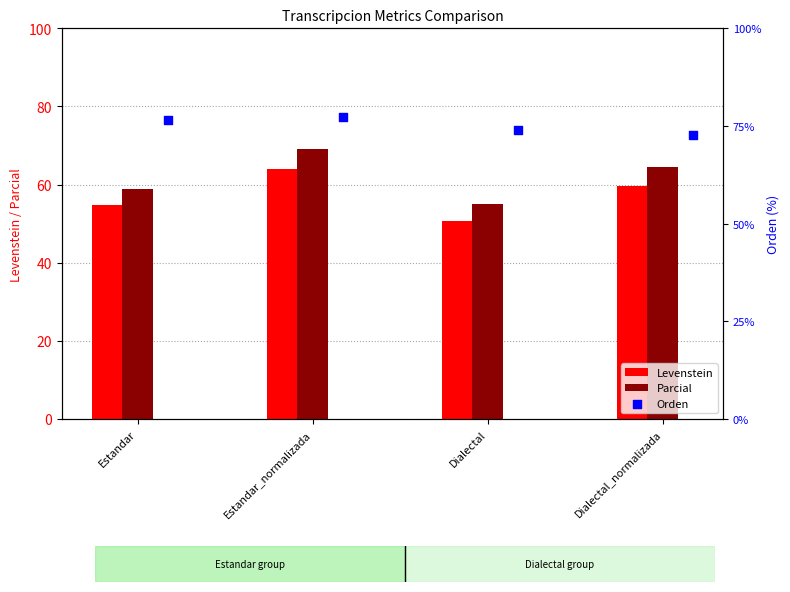

Which category has the lowest value in the Levenstein series?

Dialectal